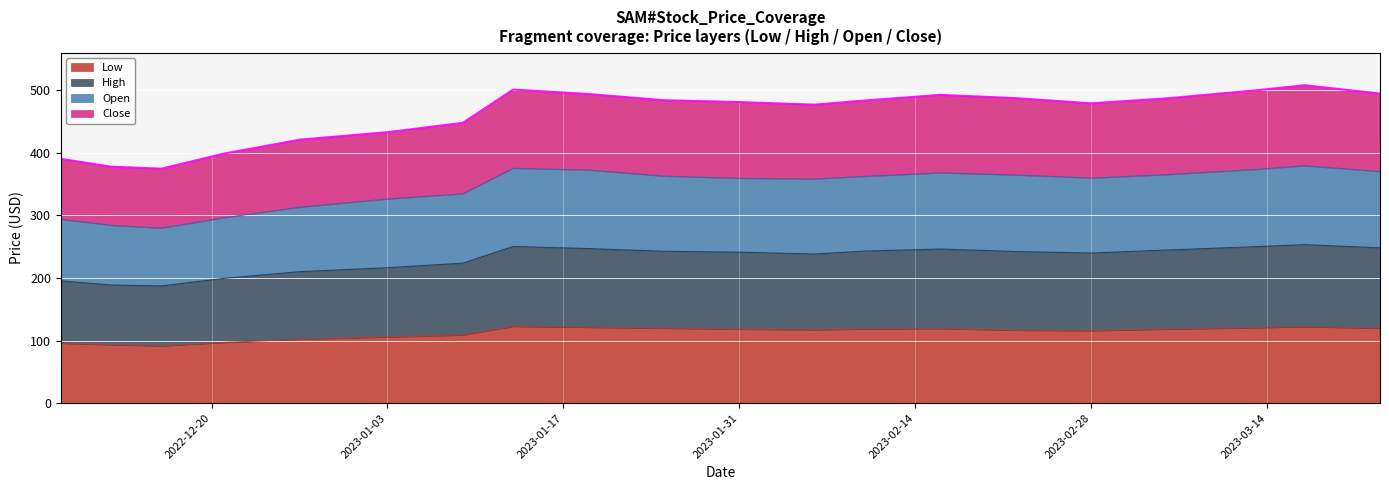

At 2023-03-06, list the series in order from largest to smallest.

High, Open, Close, Low